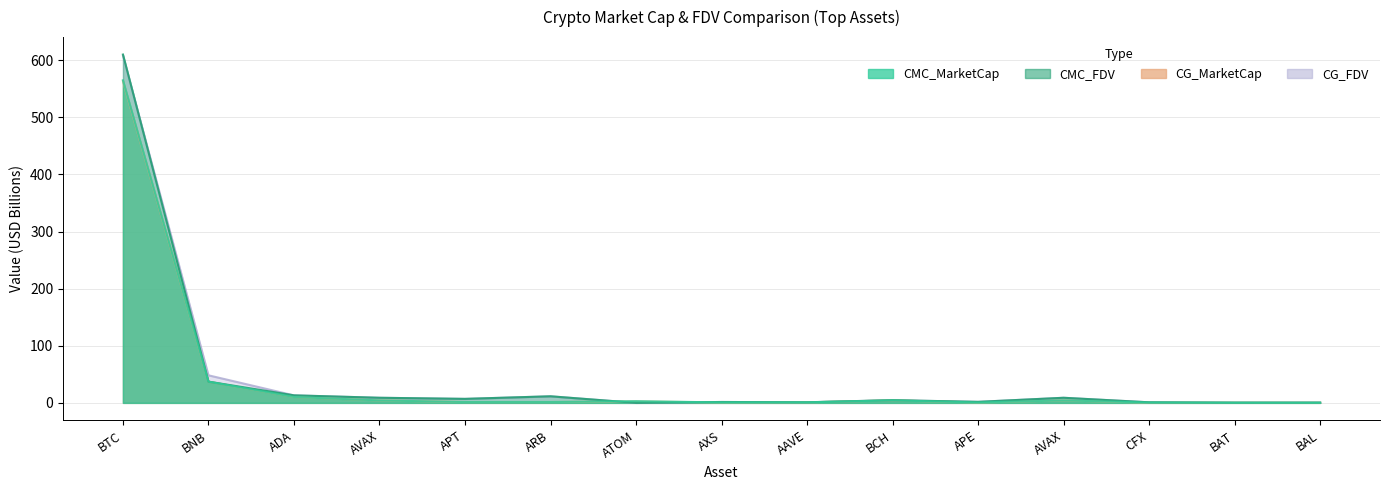

Where is the first local minimum for CMC_FDV?

APT